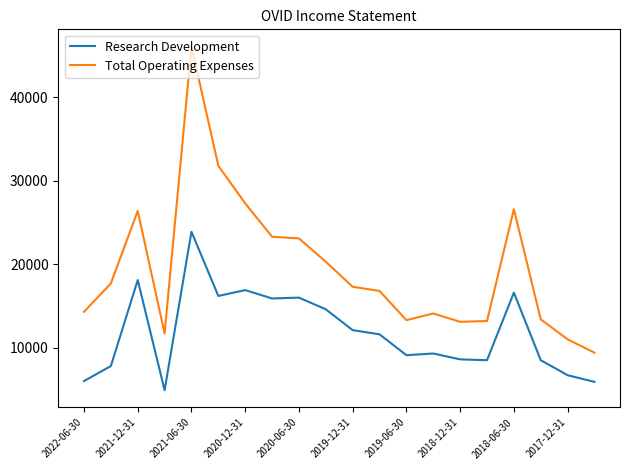

True or false: Research Development and Total Operating Expenses intersect in this chart.

False